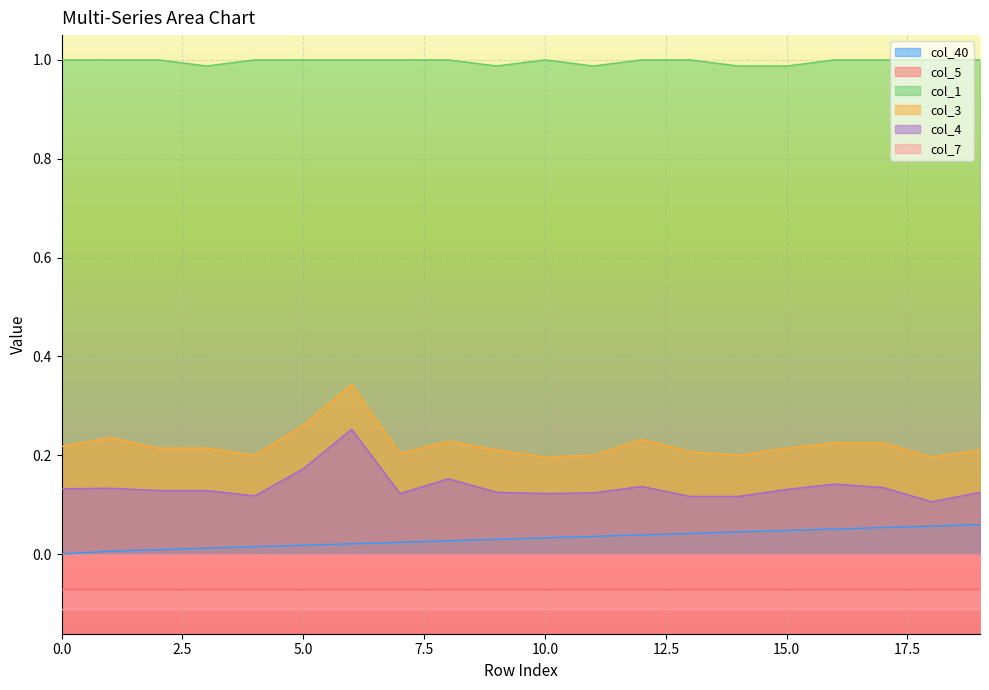

True or false: col_4 and col_1 intersect in this chart.

False